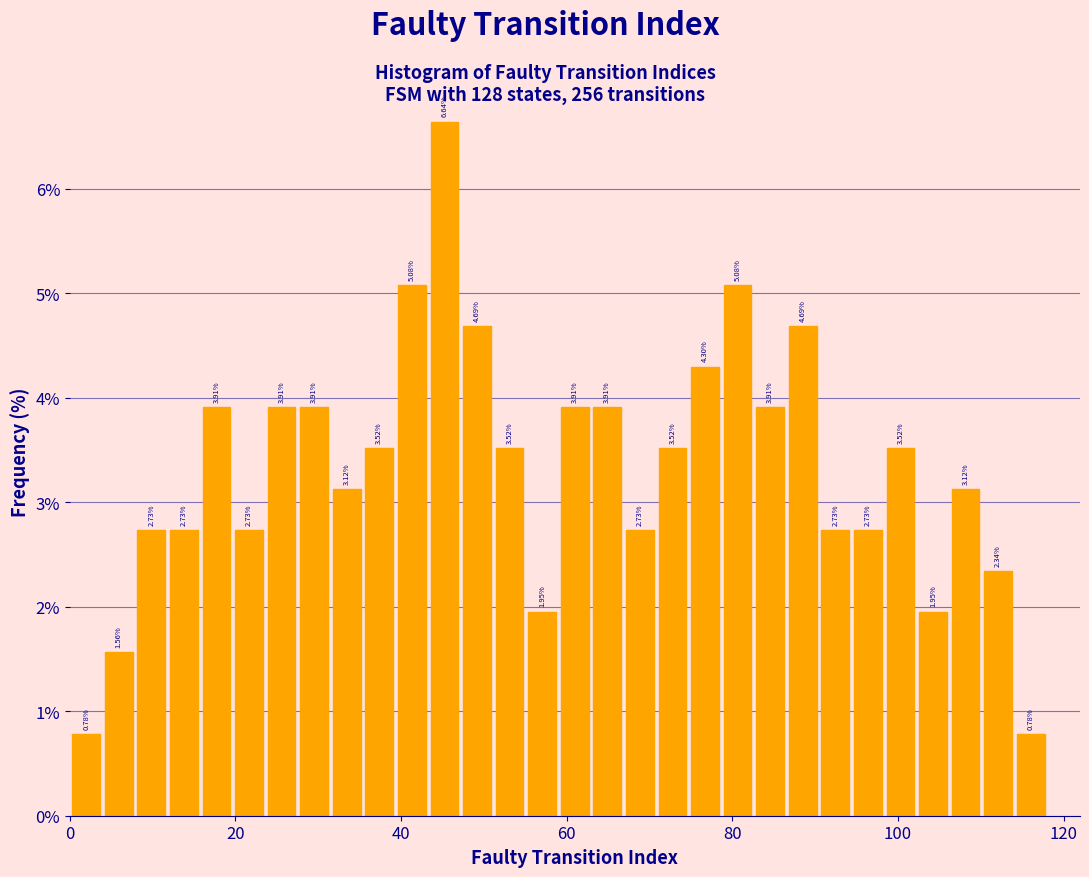

Around what value on the x-axis is the tallest bar? Give the approximate position of its centre, as read against the axis.

46